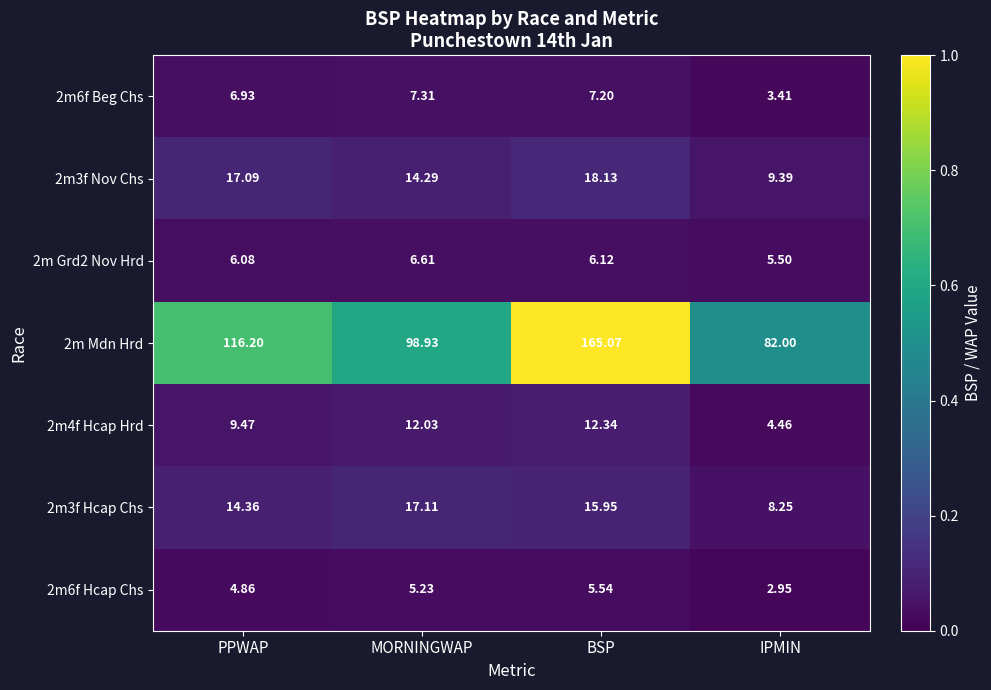

At which category is the sum across all series the highest?

BSP